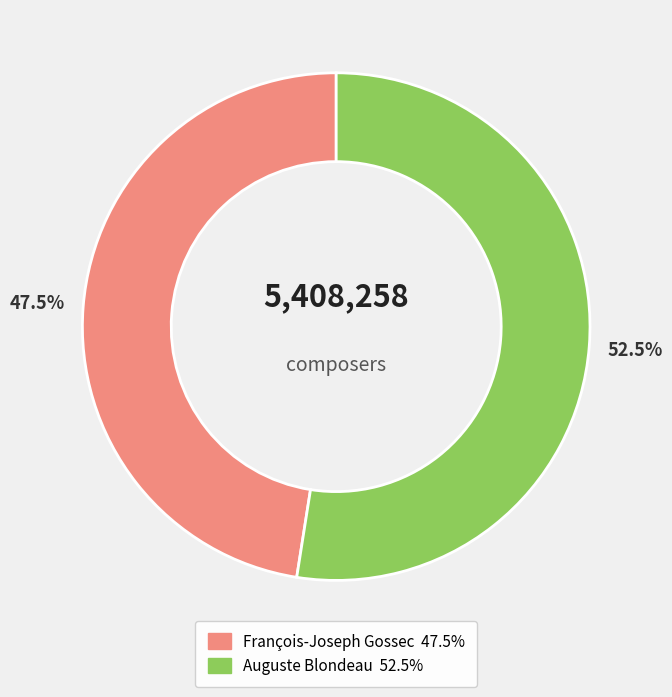

What percentage is NOT represented by François-Joseph Gossec?

52.5%